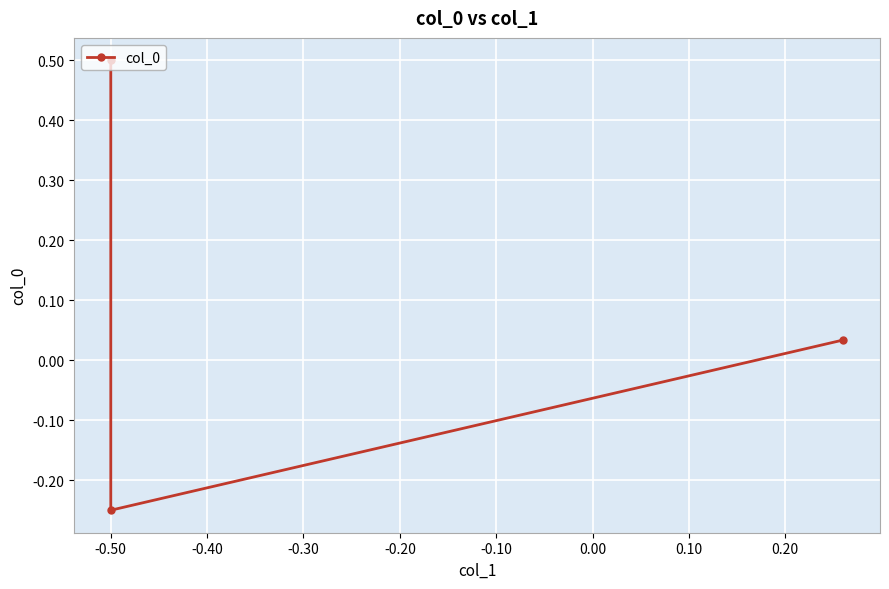

What is the maximum value shown in the chart?

0.5